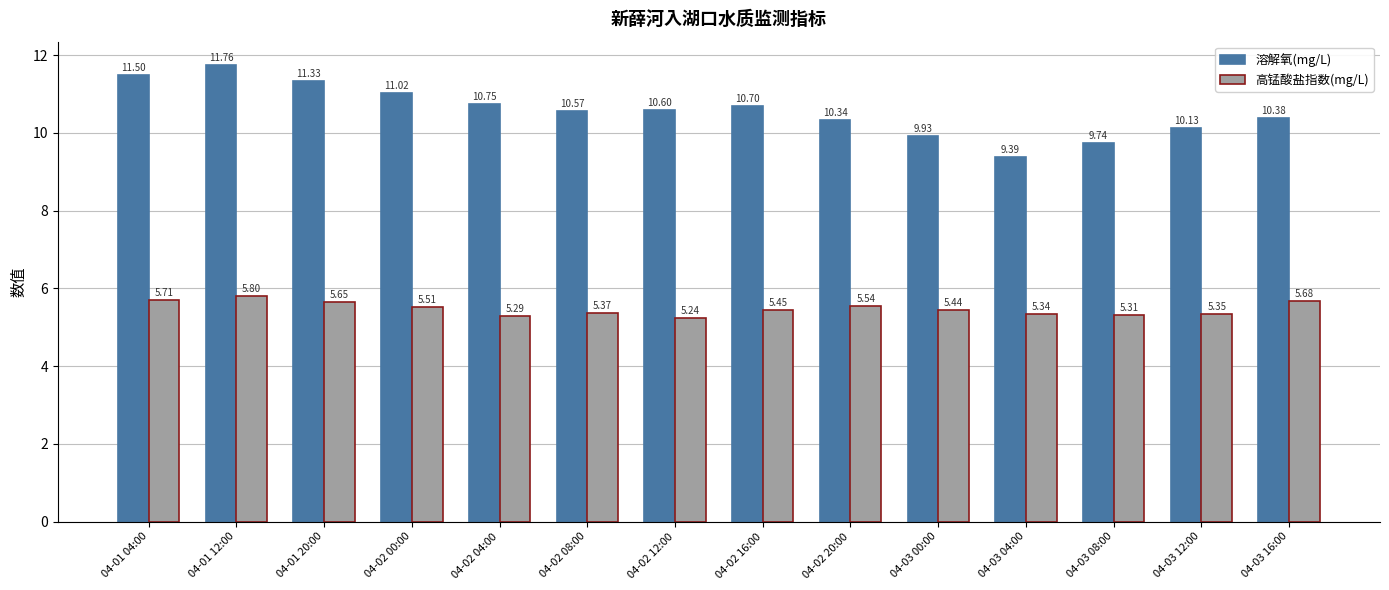

What is the total value across all series at 04-03 08:00?

15.1